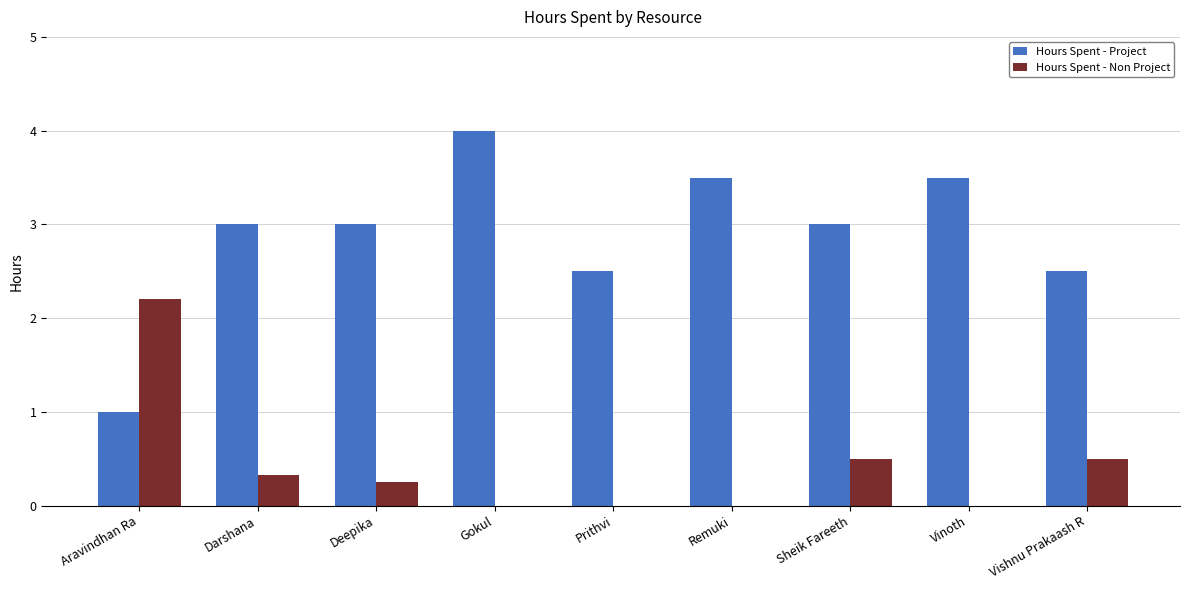

True or false: Hours Spent - Project has a value of 3.0 at Sheik Fareeth.

True